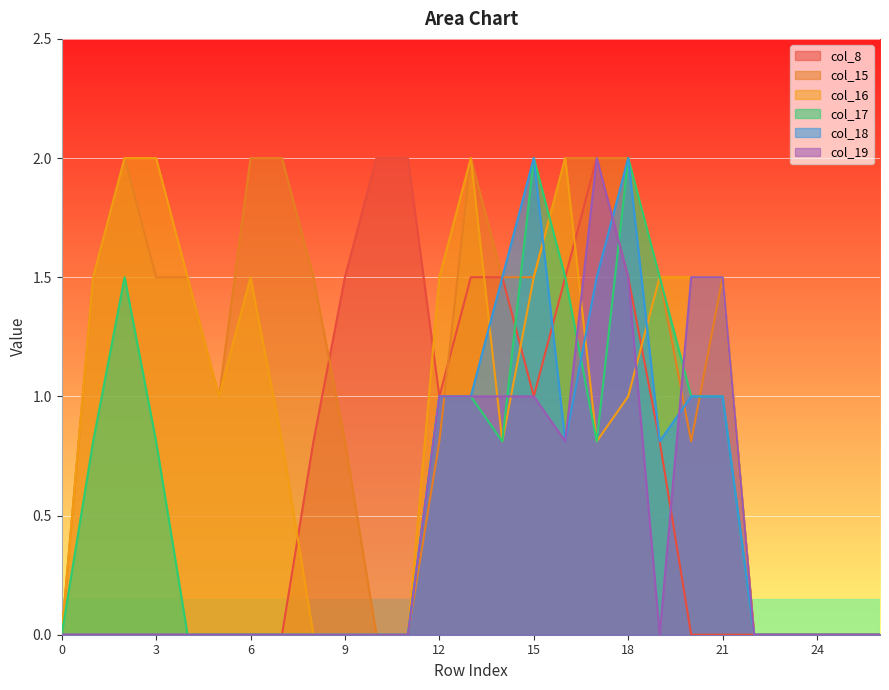

Reading right to left, extract all data points from this chart.

col_8: 26=0.0	25=0.0	24=0.0	23=0.0	22=0.0	21=0.0	20=0.0	19=0.8	18=1.5	17=2.0	16=1.5	15=1.0	14=1.5	13=1.5	12=1.0	11=2.0	10=2.0	9=1.5	8=0.8	7=0.0	6=0.0	5=0.0	4=0.0	3=0.0	2=0.0	1=0.0	0=0.0
col_15: 26=0.0	25=0.0	24=0.0	23=0.0	22=0.0	21=1.5	20=0.8	19=1.5	18=2.0	17=2.0	16=2.0	15=1.5	14=1.5	13=2.0	12=0.8	11=0.0	10=0.0	9=0.8	8=1.5	7=2.0	6=2.0	5=1.0	4=1.5	3=1.5	2=2.0	1=1.5	0=0.0
col_16: 26=0.0	25=0.0	24=0.0	23=0.0	22=0.0	21=1.5	20=1.5	19=1.5	18=1.0	17=0.8	16=2.0	15=1.5	14=0.8	13=2.0	12=1.5	11=0.0	10=0.0	9=0.0	8=0.0	7=0.8	6=1.5	5=1.0	4=1.5	3=2.0	2=2.0	1=1.5	0=0.0
col_17: 26=0.0	25=0.0	24=0.0	23=0.0	22=0.0	21=1.0	20=1.0	19=1.5	18=2.0	17=0.8	16=1.5	15=2.0	14=0.8	13=1.0	12=1.0	11=0.0	10=0.0	9=0.0	8=0.0	7=0.0	6=0.0	5=0.0	4=0.0	3=0.8	2=1.5	1=0.8	0=0.0
col_18: 26=0.0	25=0.0	24=0.0	23=0.0	22=0.0	21=1.0	20=1.0	19=0.8	18=2.0	17=1.5	16=0.8	15=2.0	14=1.5	13=1.0	12=1.0	11=0.0	10=0.0	9=0.0	8=0.0	7=0.0	6=0.0	5=0.0	4=0.0	3=0.0	2=0.0	1=0.0	0=0.0
col_19: 26=0.0	25=0.0	24=0.0	23=0.0	22=0.0	21=1.5	20=1.5	19=0.0	18=1.5	17=2.0	16=0.8	15=1.0	14=1.0	13=1.0	12=1.0	11=0.0	10=0.0	9=0.0	8=0.0	7=0.0	6=0.0	5=0.0	4=0.0	3=0.0	2=0.0	1=0.0	0=0.0